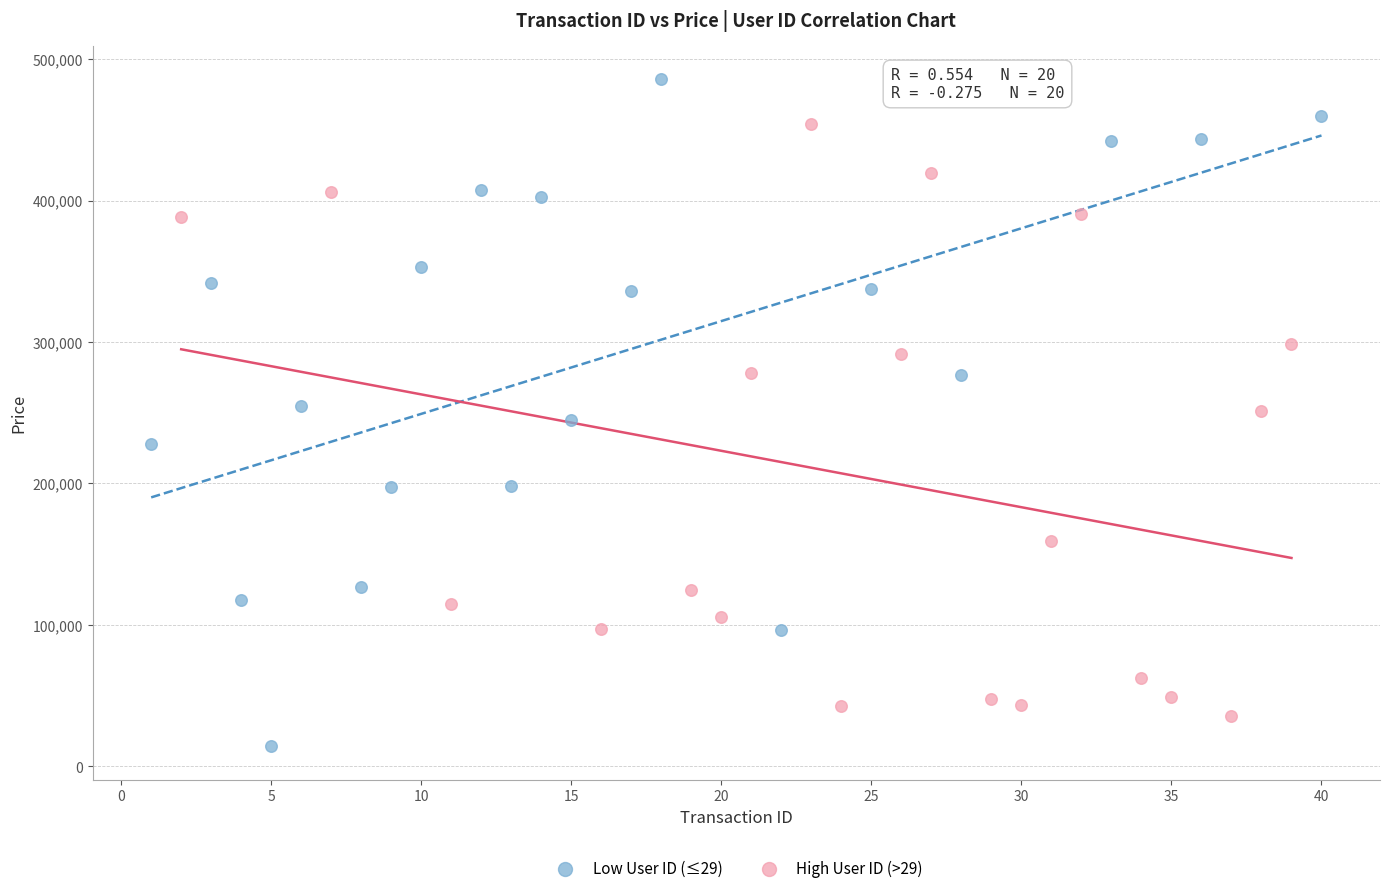

Which series has the widest spread of Y values?

Low User ID (≤29)